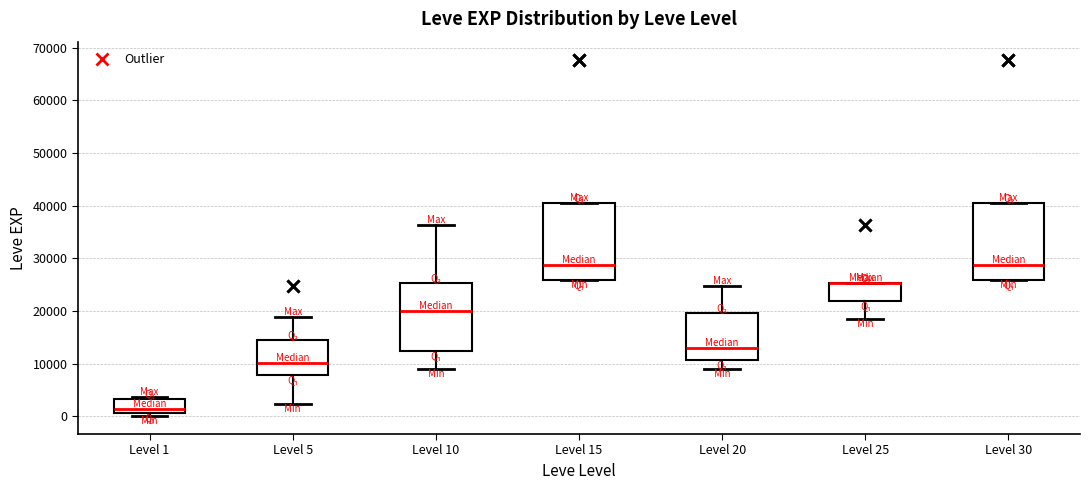

Reading left to right, read every box against the y-axis: the position of its median line, the range the box covers, and the ends of its whiskers. The values are not printed on the chart, so give them approximately, as read against the axis.

Level 1: median 1000 (just above the box's lower edge), box 1000 to 3000, whiskers 0 to 4000
Level 5: median 10000, box 8000 to 15000, whiskers 2000 to 19000
Level 10: median 20000, box 12000 to 25000, whiskers 9000 to 36000
Level 15: median 29000, box 26000 to 40000, whiskers 26000 to 40000
Level 20: median 13000, box 11000 to 20000, whiskers 9000 to 25000
Level 25: median 25000 (drawn on the box's upper edge), box 22000 to 25000, whiskers 18000 to 25000
Level 30: median 29000, box 26000 to 40000, whiskers 26000 to 40000